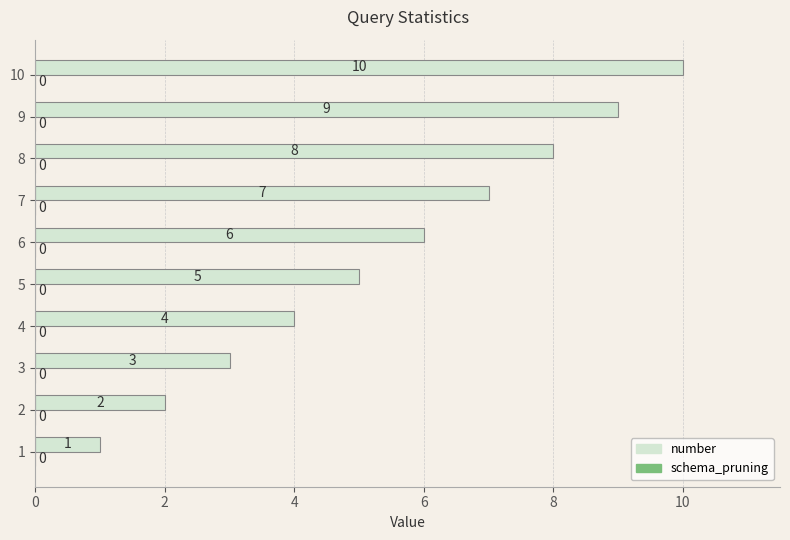

What is the sum of all values?

55